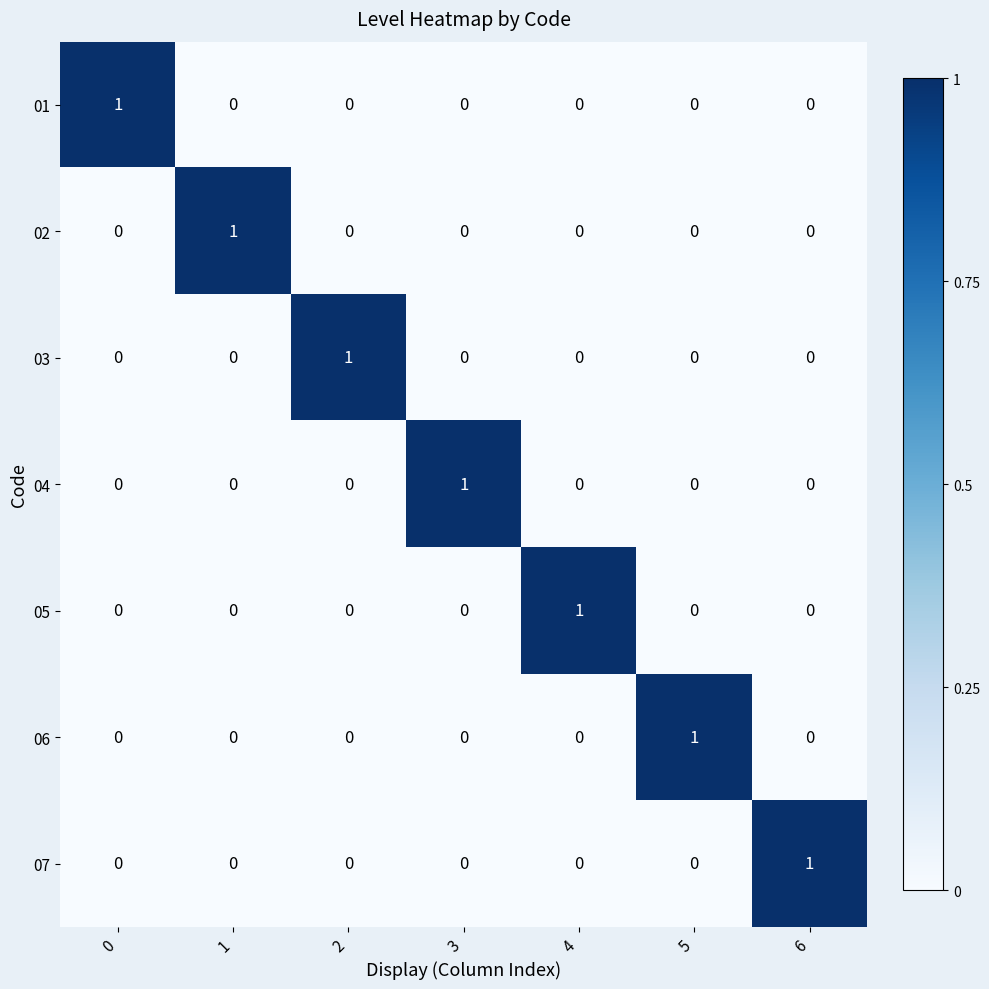

Count the 07 values in the range 0 to 1.

7